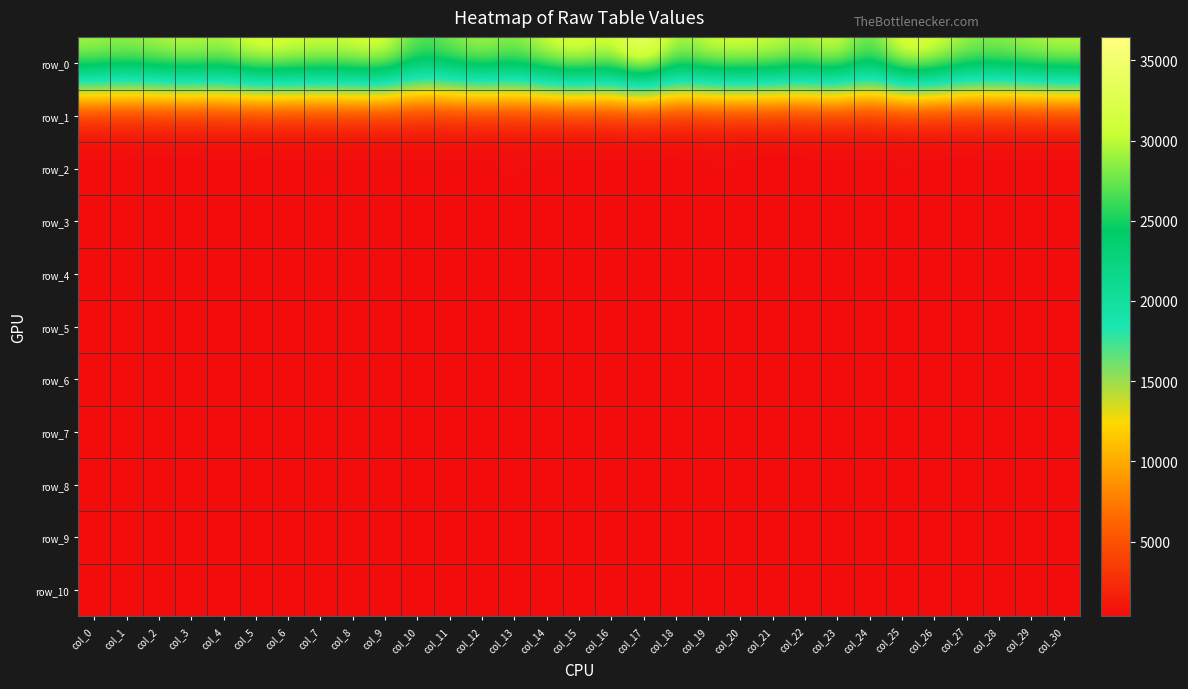

At which label does row_2 reach its peak?

col_25